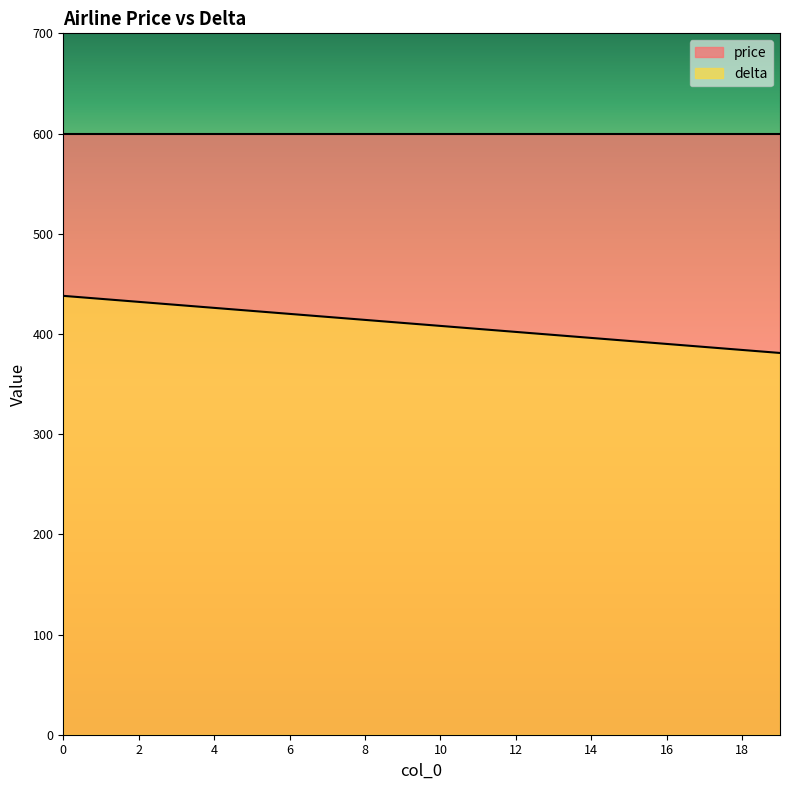

Reading right to left, what are all the values shown in this chart?

381	384	387	390	393	396	399	402	405	408	411	414	417	420	423	426	429	432	435	438